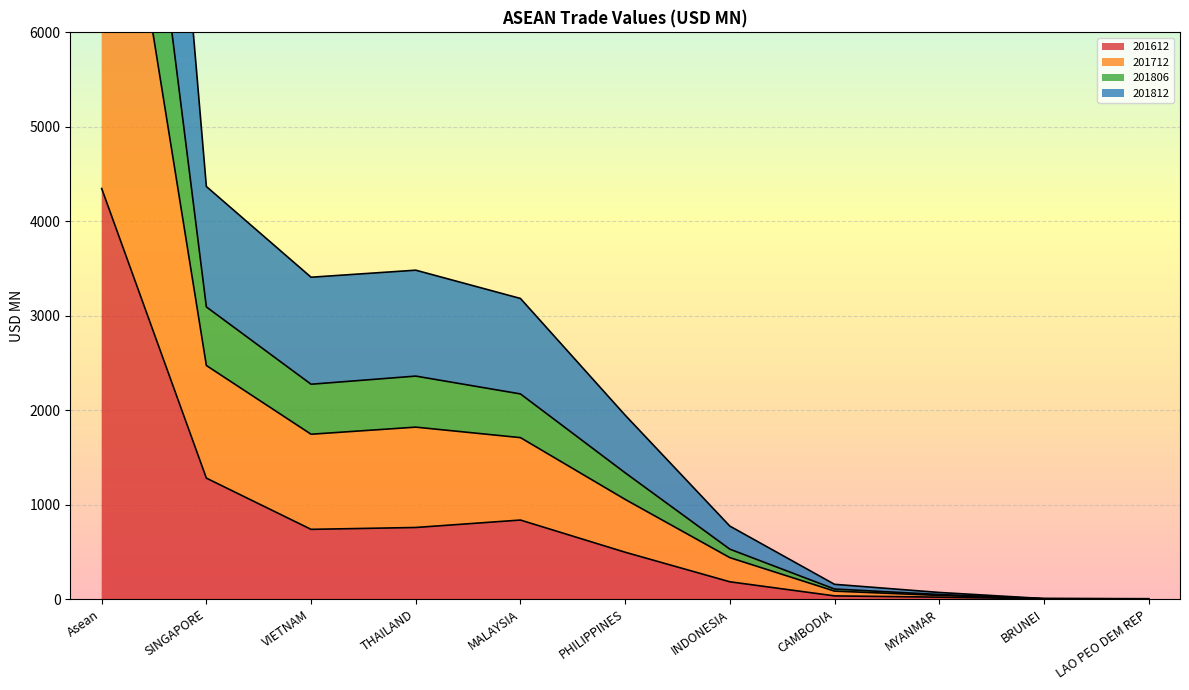

How many data points does each series have?

11